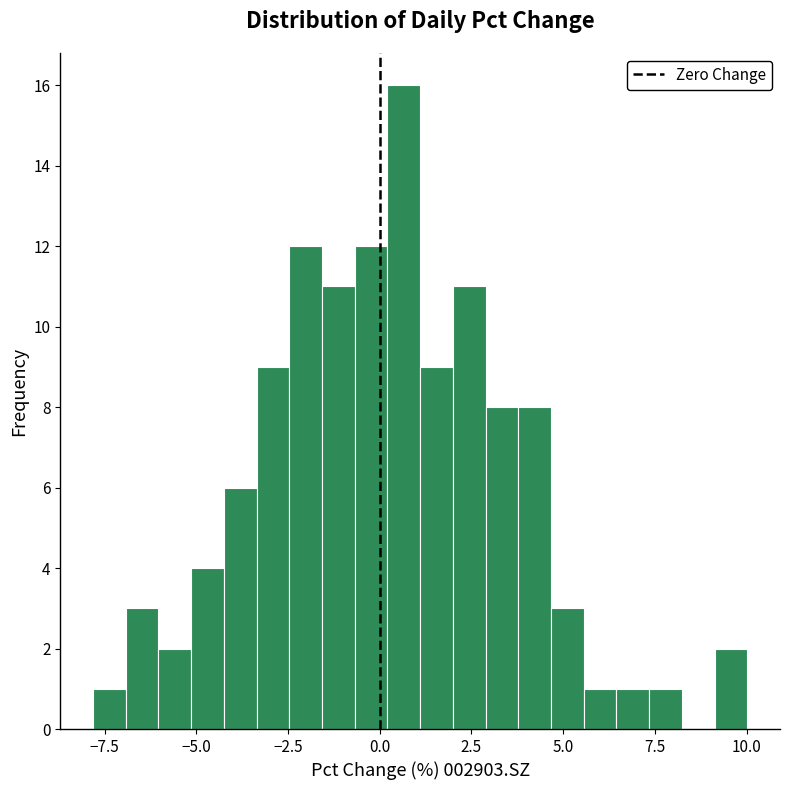

Around what value on the x-axis is the tallest bar? Give the approximate position of its centre, as read against the axis.

0.5